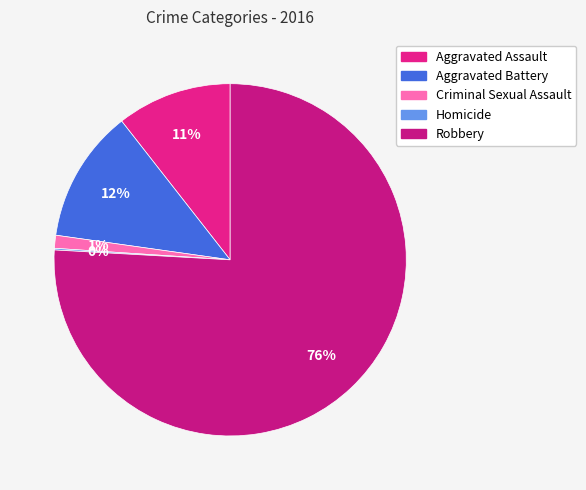

Do Homicide and Robbery together represent more than half of the pie?

Yes